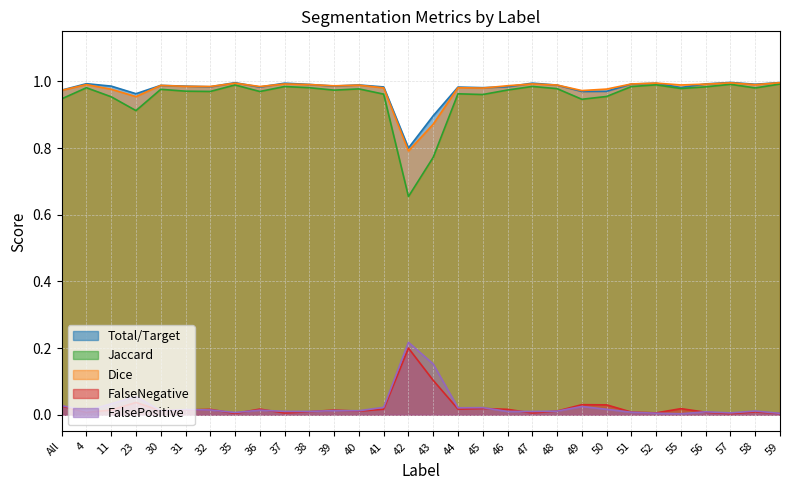

Read the Jaccard value at 47.

1.0